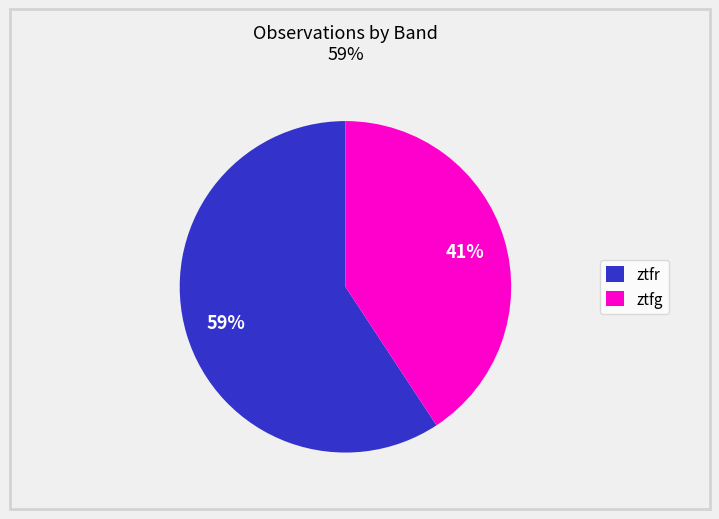

Approximately how many times larger is the value at ztfg compared to ztfr?

0.7